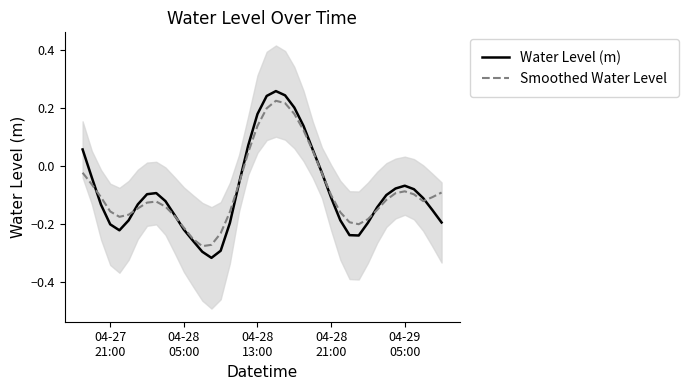

Which series has the widest spread of values?

Water Level (m)